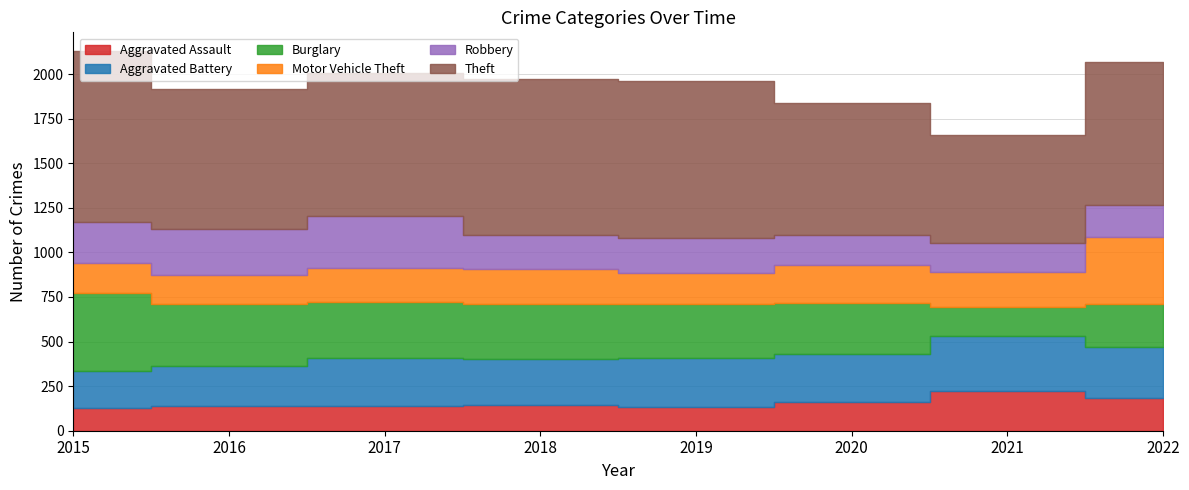

What is the spread (max minus min) of values at 2016?

649